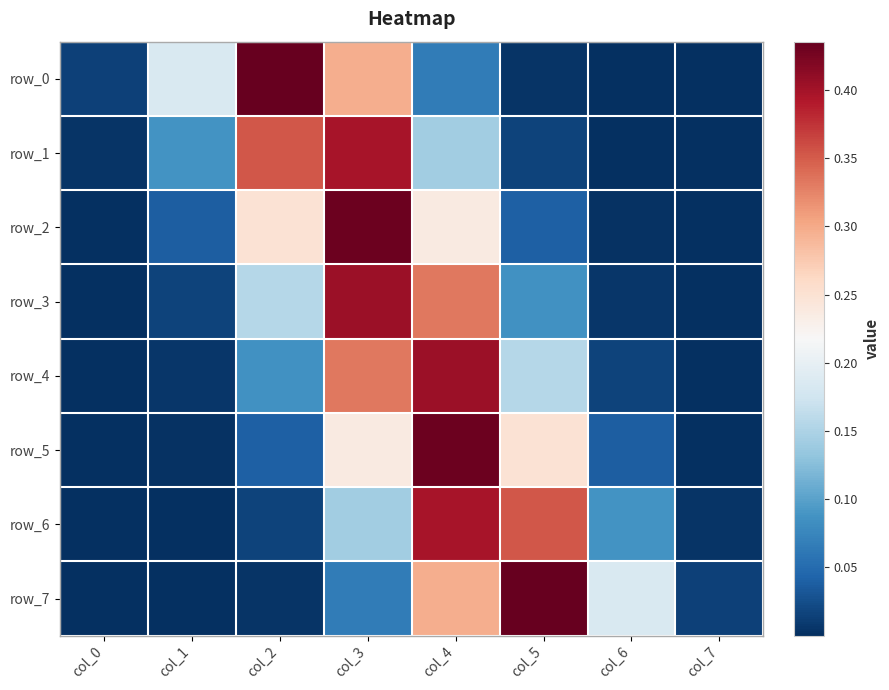

Which category has the lowest value in the row_2 series?

col_7